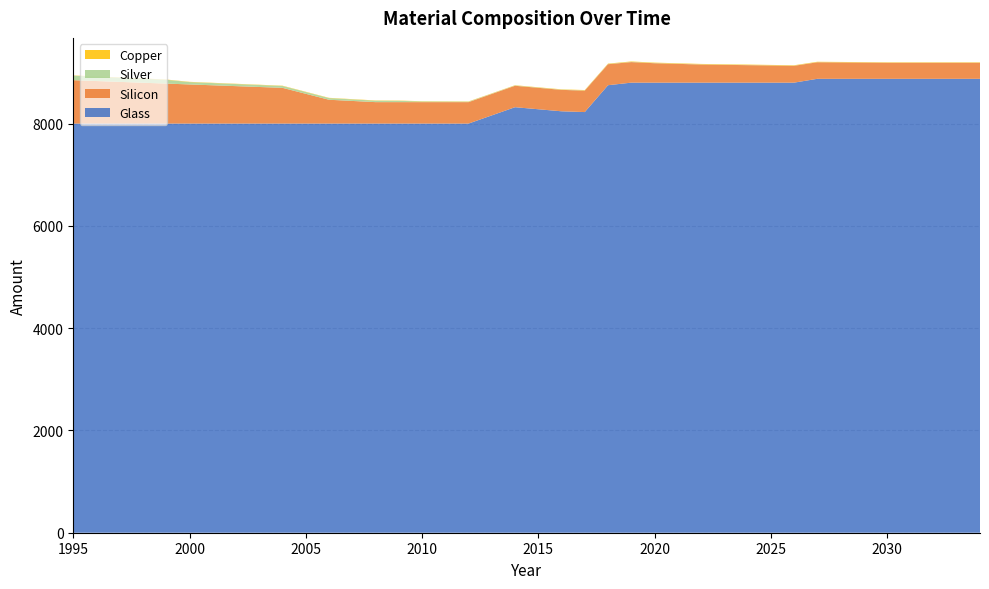

Reading left to right, what are all the values shown in this chart?

Glass: 1995=8000.0	1996=8000.0	1997=8000.0	1998=8000.0	1999=8000.0	2000=8000.0	2001=8000.0	2002=8000.0	2003=8000.0	2004=8000.0	2005=8000.0	2006=8000.0	2007=8000.0	2008=8000.0	2009=8000.0	2010=8000.0	2011=8000.0	2012=8000.0	2013=8160.0	2014=8320.0	2015=8280.0	2016=8240.0	2017=8225.0	2018=8750.0	2019=8800.0	2020=8800.0	2021=8800.0	2022=8800.0	2023=8800.0	2024=8800.0	2025=8800.0	2026=8800.0	2027=8875.0	2028=8875.0	2029=8875.0	2030=8875.0	2031=8875.0	2032=8875.0	2033=8875.0	2034=8875.0
Silicon: 1995=848.4	1996=831.8	1997=815.1	1998=798.5	1999=781.9	2000=765.2	2001=748.6	2002=732.0	2003=715.3	2004=698.7	2005=582.2	2006=465.8	2007=442.5	2008=419.2	2009=419.2	2010=419.2	2011=419.2	2012=419.2	2013=419.2	2014=419.2	2015=419.2	2016=419.2	2017=419.2	2018=410.9	2019=402.1	2020=380.1	2021=367.4	2022=354.7	2023=348.5	2024=342.3	2025=336.0	2026=329.7	2027=323.5	2028=320.4	2029=317.4	2030=314.3	2031=314.3	2032=314.3	2033=314.3	2034=314.3
Silver: 1995=88.0	1996=84.6	1997=81.1	1998=77.7	1999=74.3	2000=45.3	2001=43.2	2002=41.0	2003=38.8	2004=36.6	2005=34.4	2006=32.2	2007=30.0	2008=27.8	2009=25.6	2010=12.3	2011=10.3	2012=8.2	2013=5.8	2014=5.3	2015=4.5	2016=4.1	2017=4.1	2018=4.3	2019=4.1	2020=3.6	2021=3.3	2022=3.1	2023=2.9	2024=2.7	2025=2.5	2026=2.4	2027=2.3	2028=2.1	2029=2.0	2030=1.9	2031=1.9	2032=1.9	2033=1.9	2034=1.9
Copper: 1995=5.4	1996=5.4	1997=5.4	1998=5.4	1999=5.4	2000=5.4	2001=5.4	2002=5.4	2003=5.4	2004=5.4	2005=5.4	2006=5.4	2007=5.4	2008=5.4	2009=5.4	2010=5.4	2011=5.4	2012=5.4	2013=5.4	2014=5.4	2015=5.8	2016=6.2	2017=7.2	2018=7.5	2019=8.3	2020=8.2	2021=8.3	2022=8.3	2023=8.4	2024=8.5	2025=8.2	2026=7.9	2027=7.7	2028=7.4	2029=7.1	2030=6.8	2031=6.8	2032=6.8	2033=6.8	2034=6.8